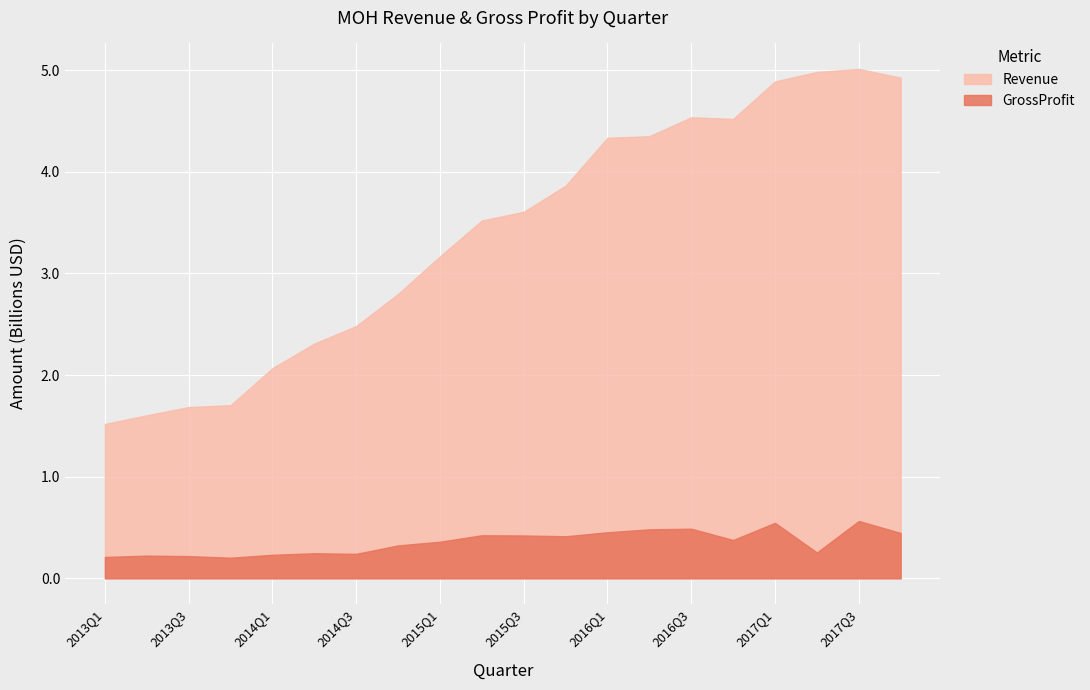

At which category is the sum across all series the highest?

2017Q3